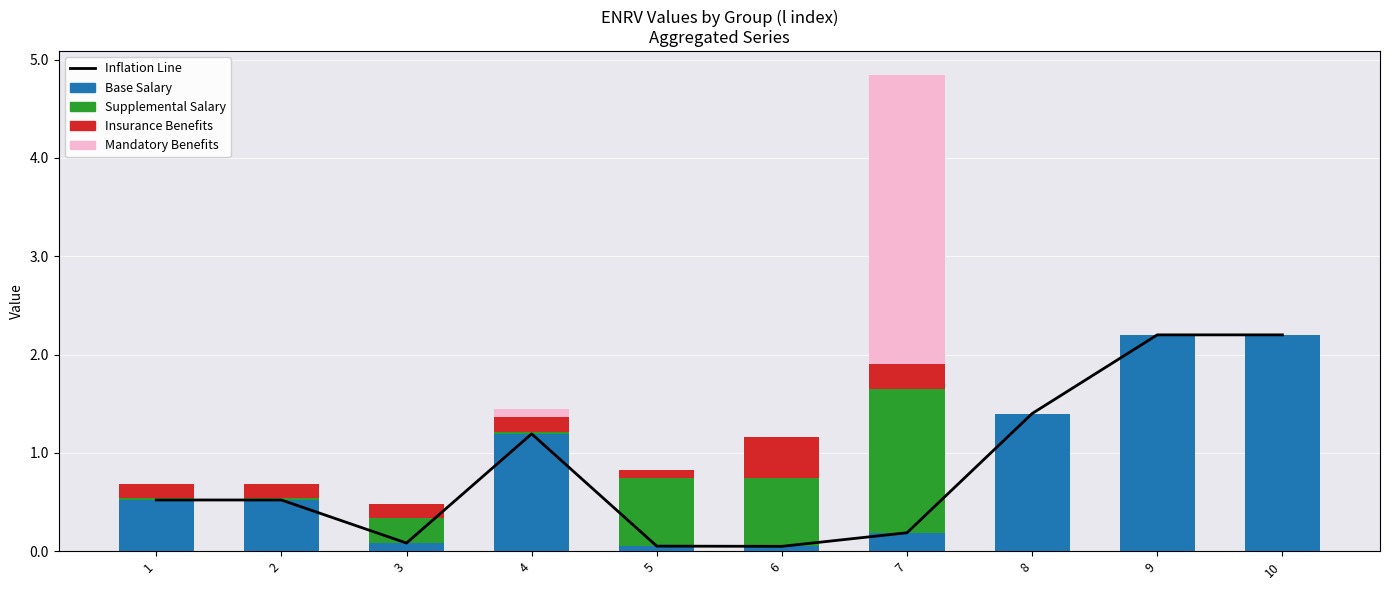

Is the value of Inflation Line at 10 greater than the value of Supplemental Salary at 5?

Yes